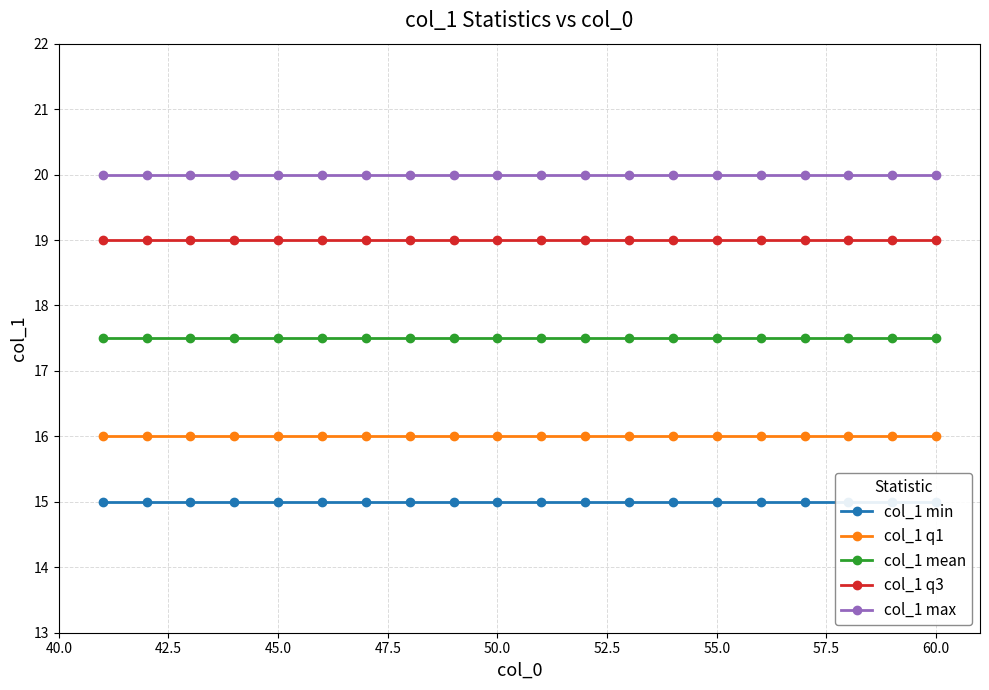

True or false: col_1 q1 and col_1 min cross at least once.

False